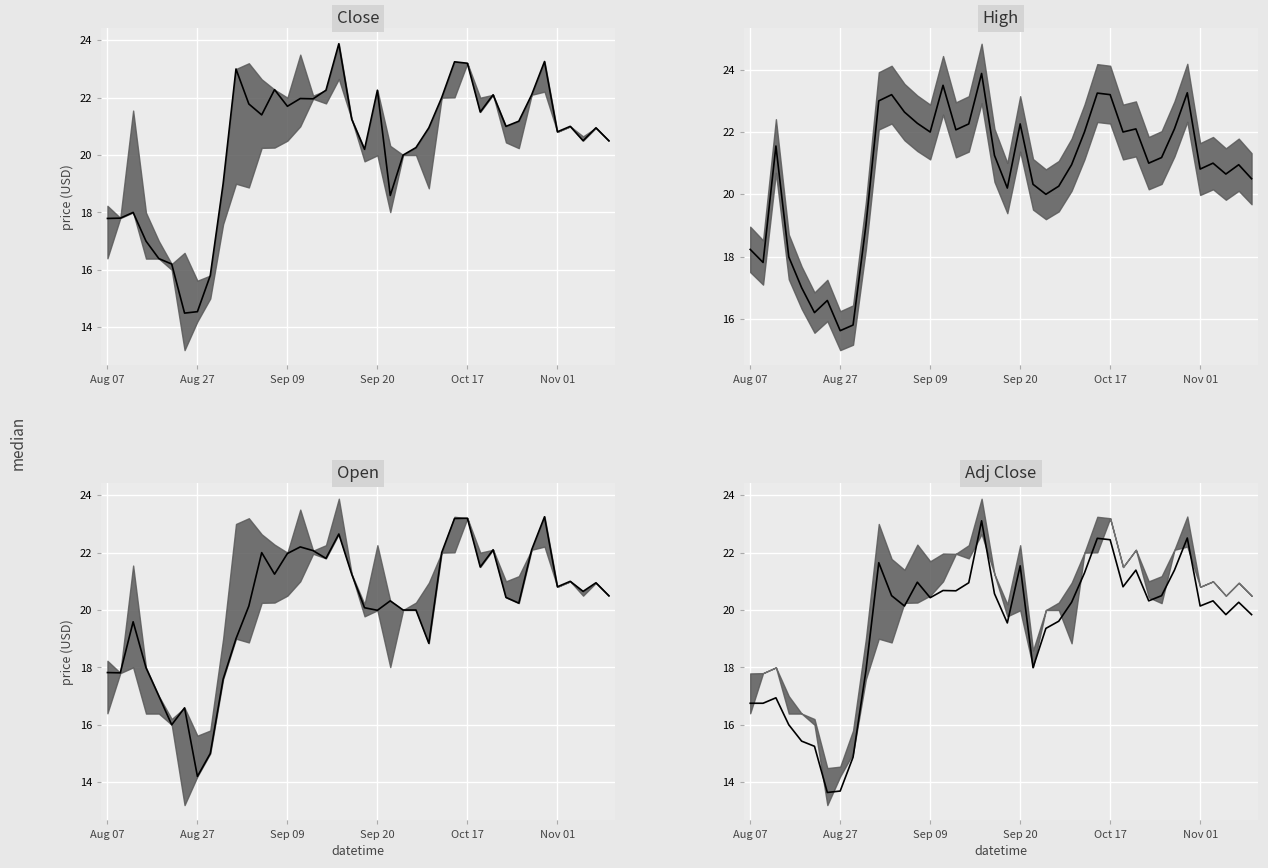

List the series in order of their overall mean, highest first.

High median, Close median, Open median, Adj Close median